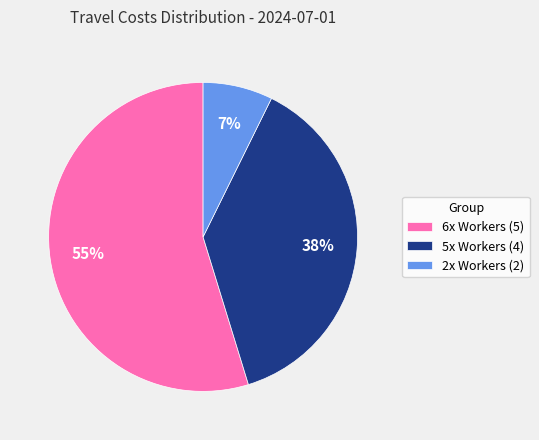

Is the sum of 5x Workers (4) and 6x Workers (5) greater than half?

Yes